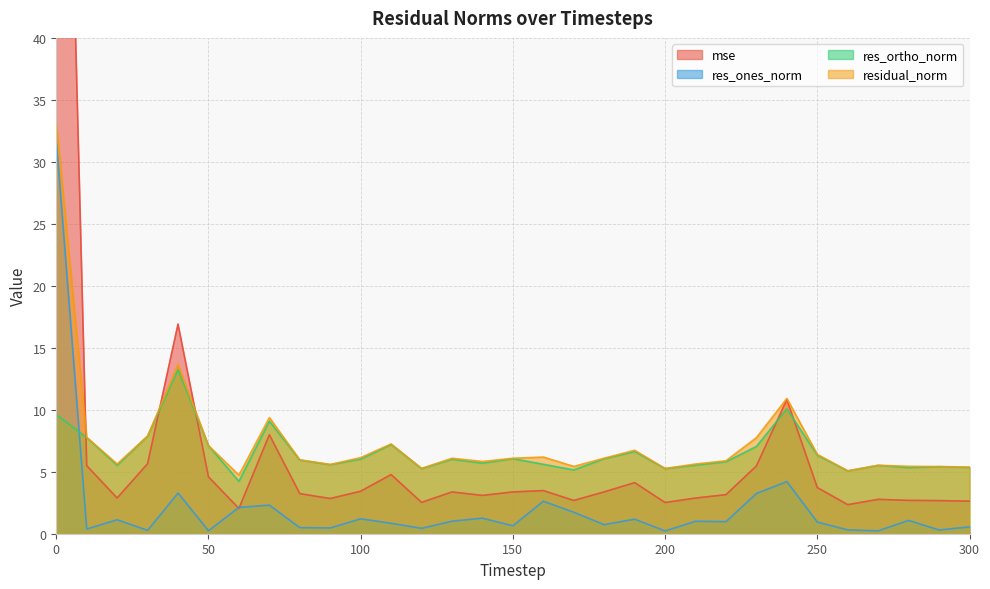

What is the sum of the res_ortho_norm values at 10 and 0?

17.4